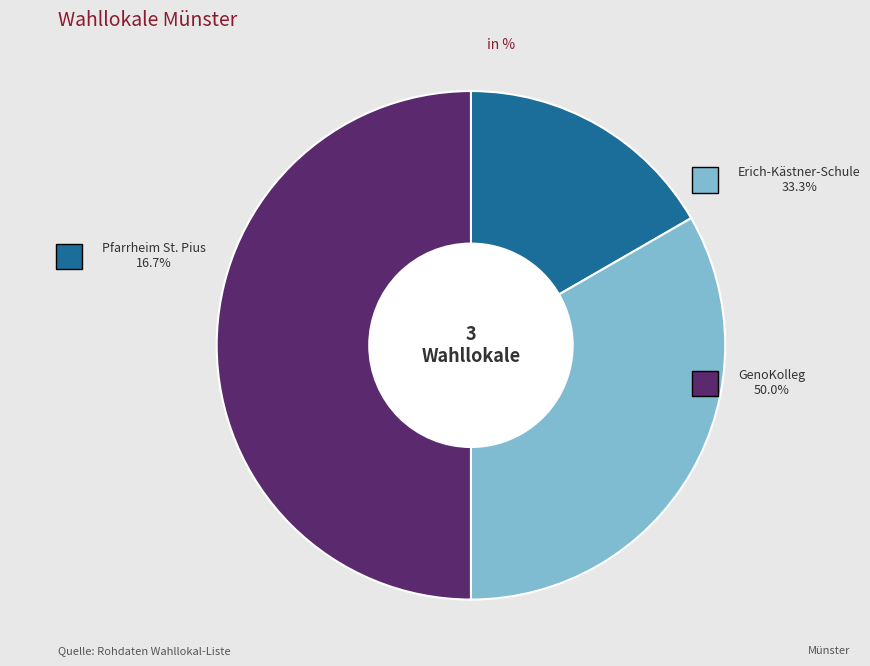

Is Pfarrheim St. Pius the majority of the pie?

No